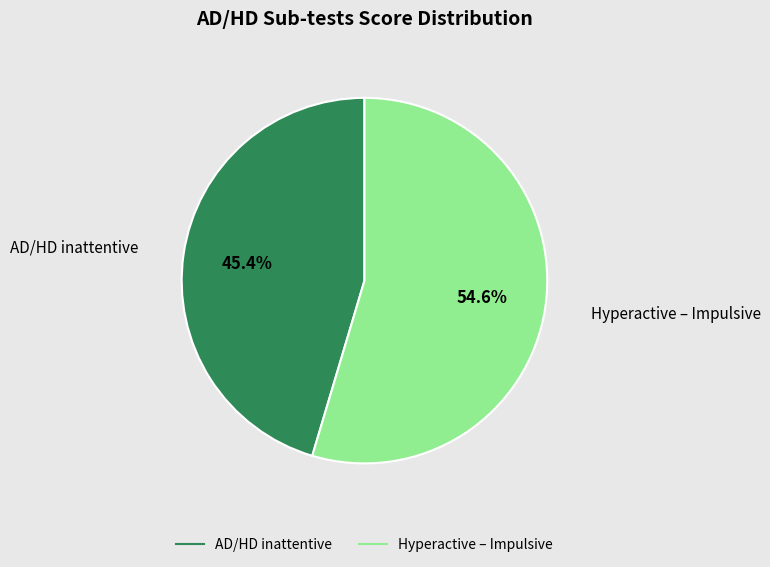

Is it true that Hyperactive – Impulsive is 55% of the pie?

True